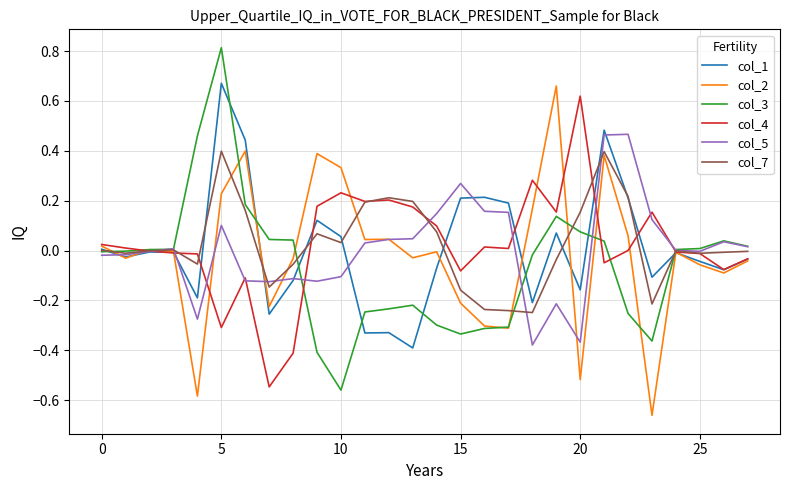

What is the maximum value shown in the chart?

0.8